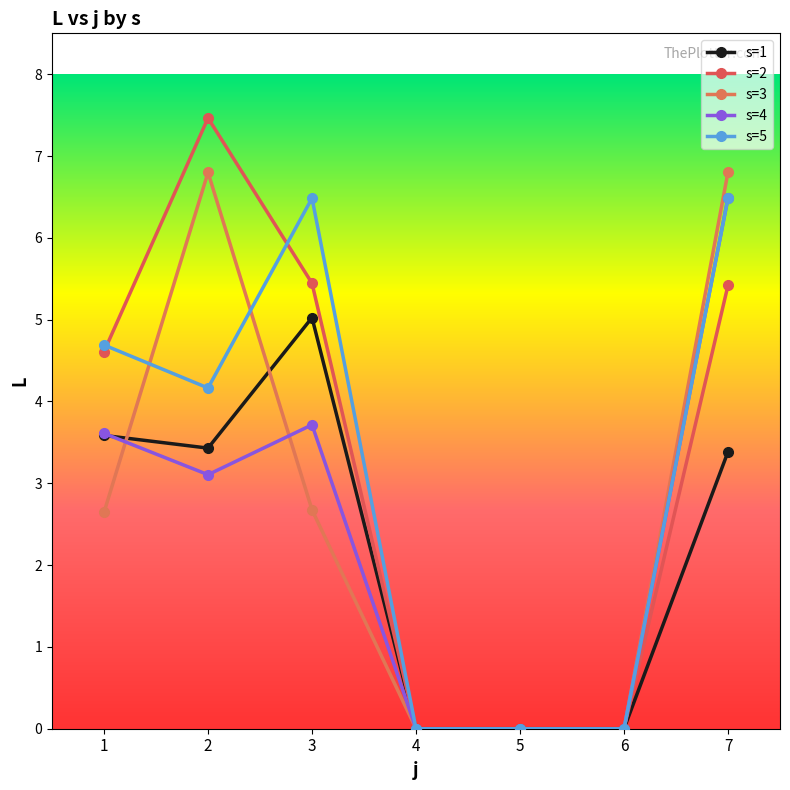

The value of s=4 at 3 is 3.7. True or false?

True